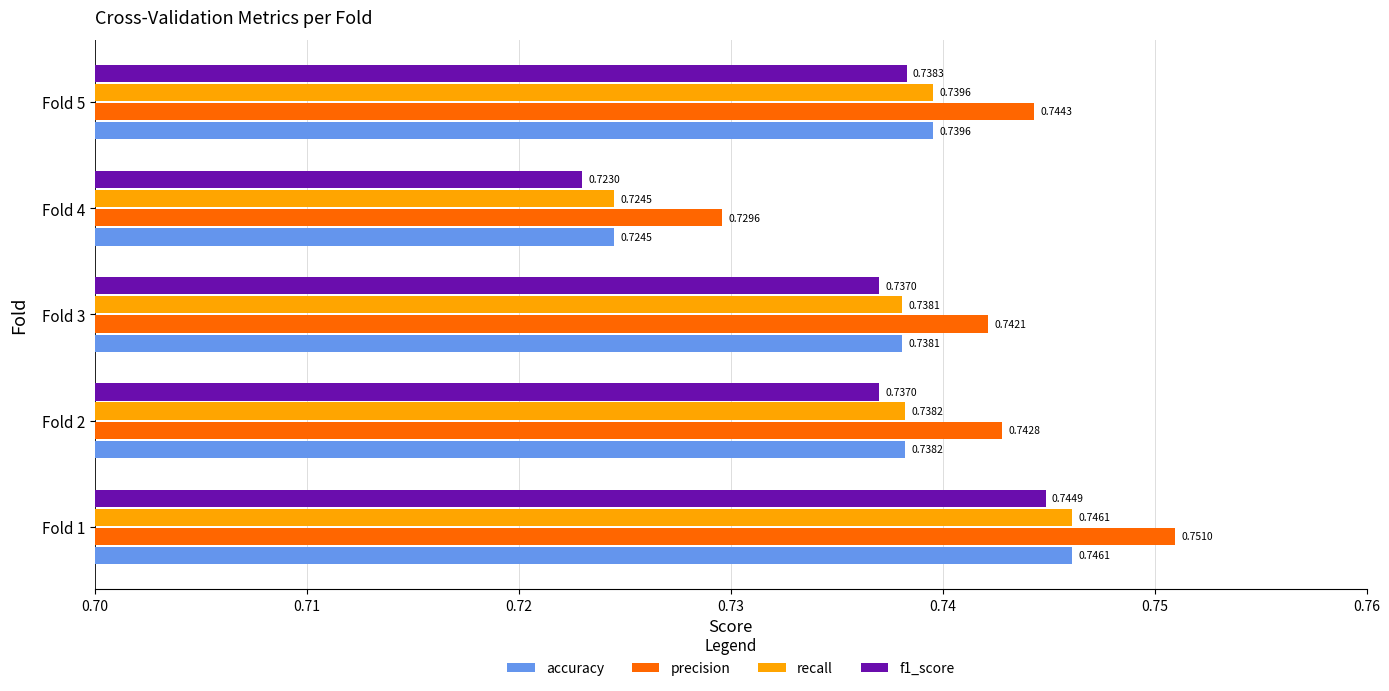

List the labels in order of precision value, smallest first.

Fold 4, Fold 3, Fold 2, Fold 5, Fold 1